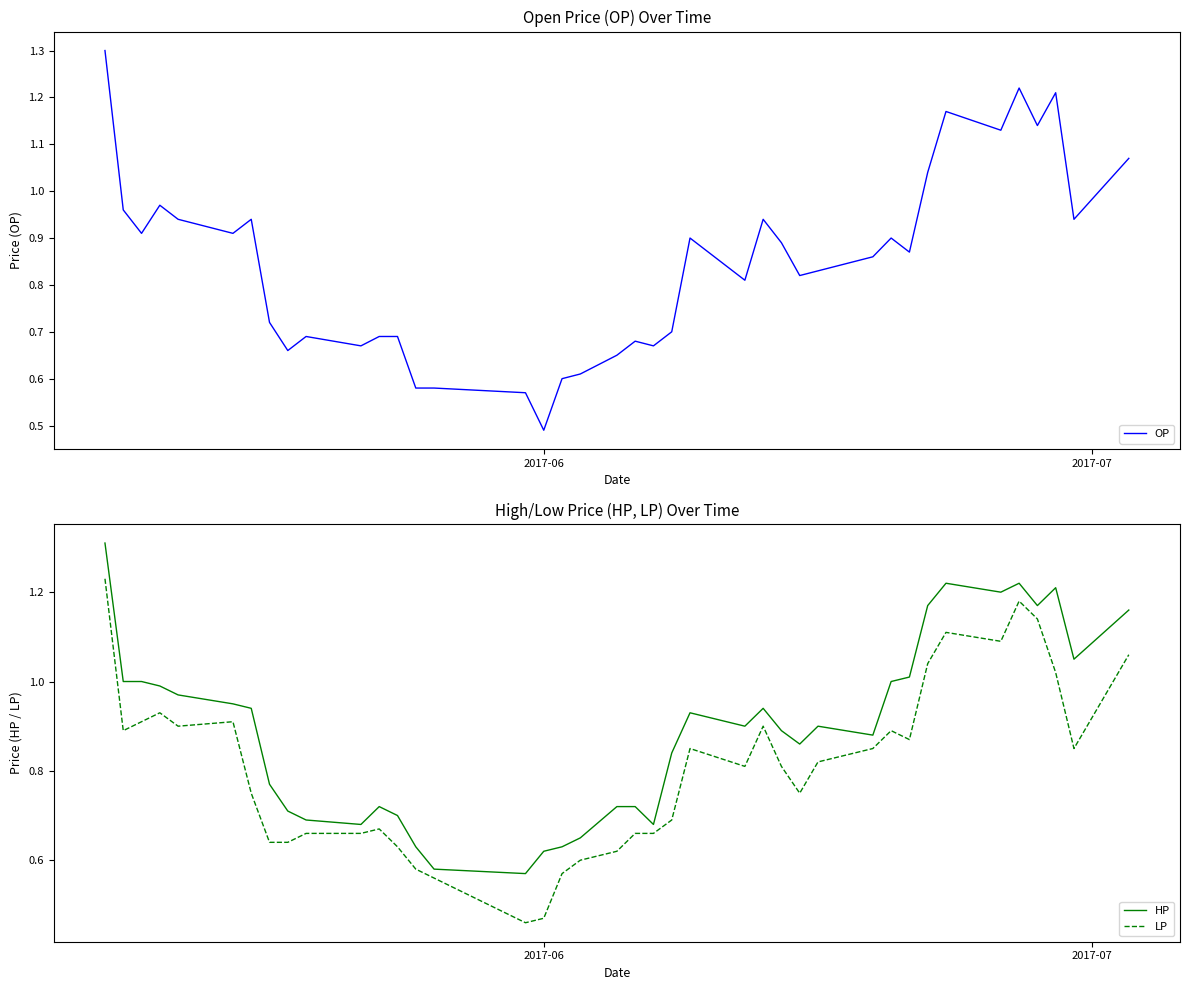

True or false: LP and HP cross at least once.

False